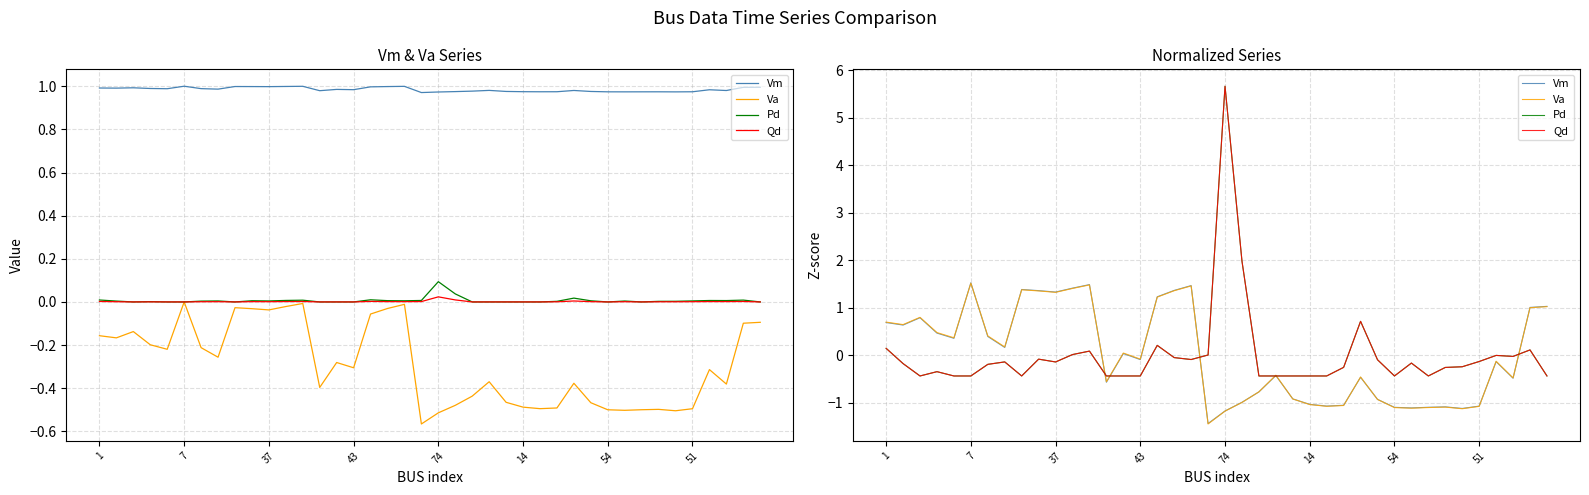

What is the minimum value shown in the chart?

-1.4